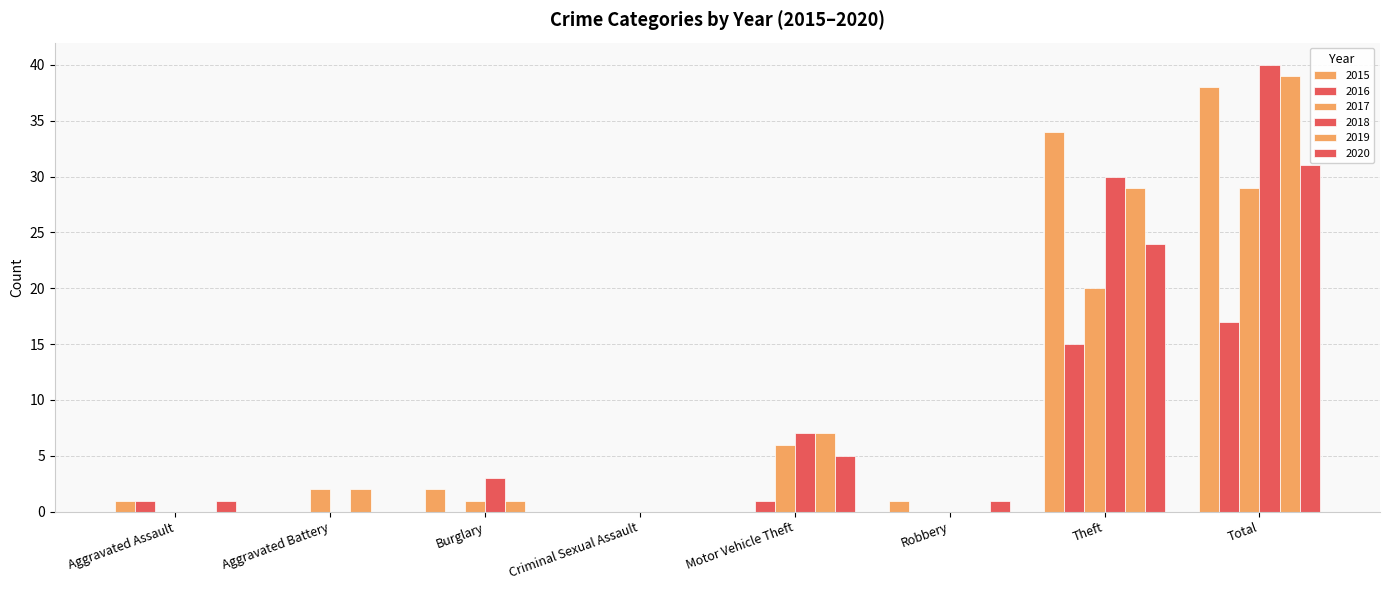

How many series are shown in this chart?

6